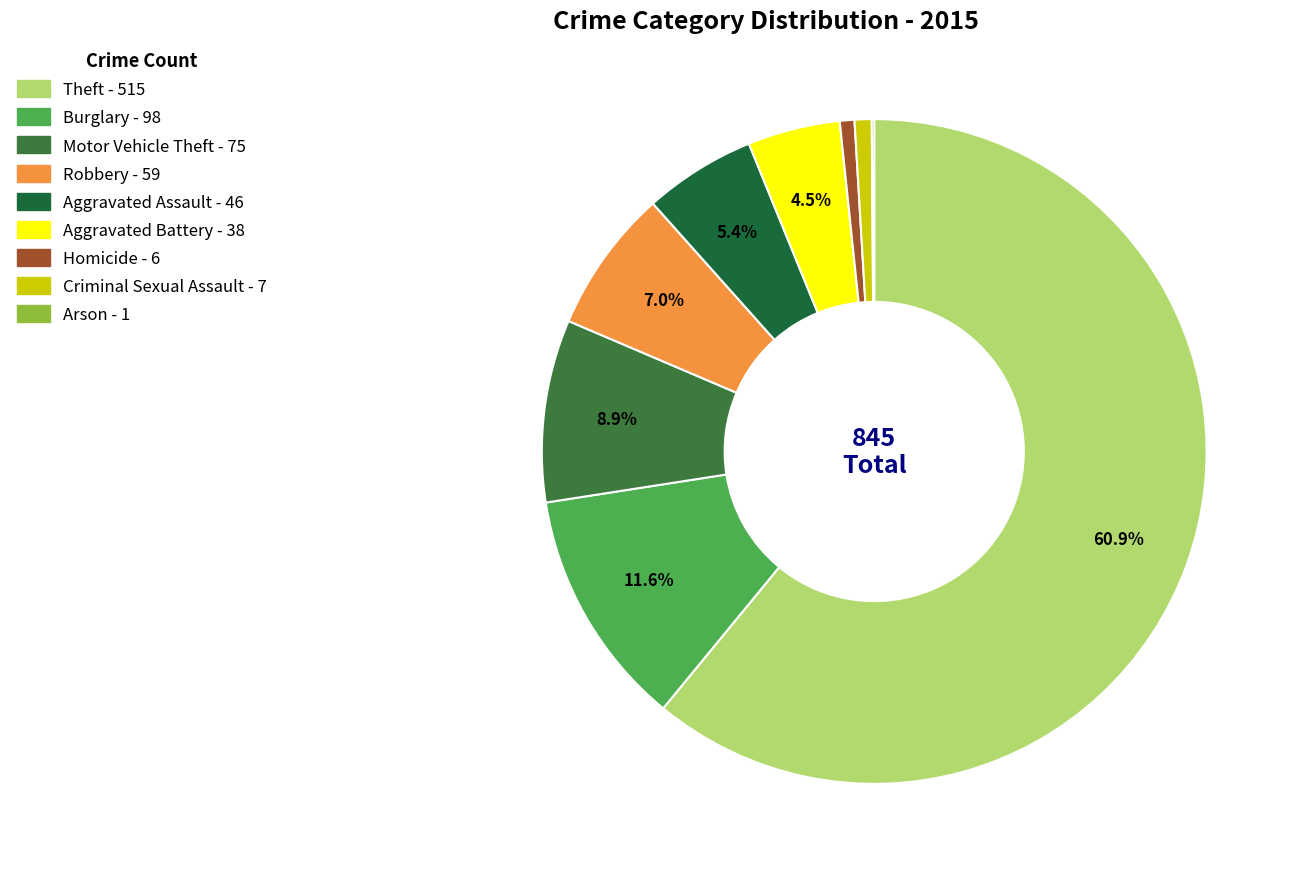

Is there any slice that represents more than half of the pie?

Yes